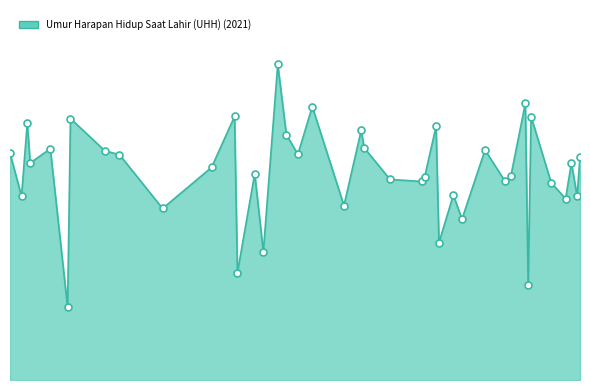

Is this an area chart (filled region under the line)?

Yes